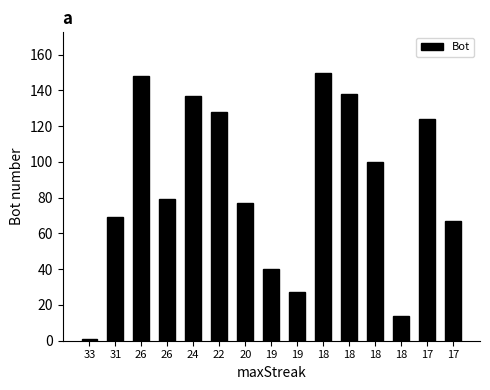

List the labels in order of value, largest first.

18, 26, 18, 24, 22, 17, 18, 26, 20, 31, 17, 19, 19, 18, 33